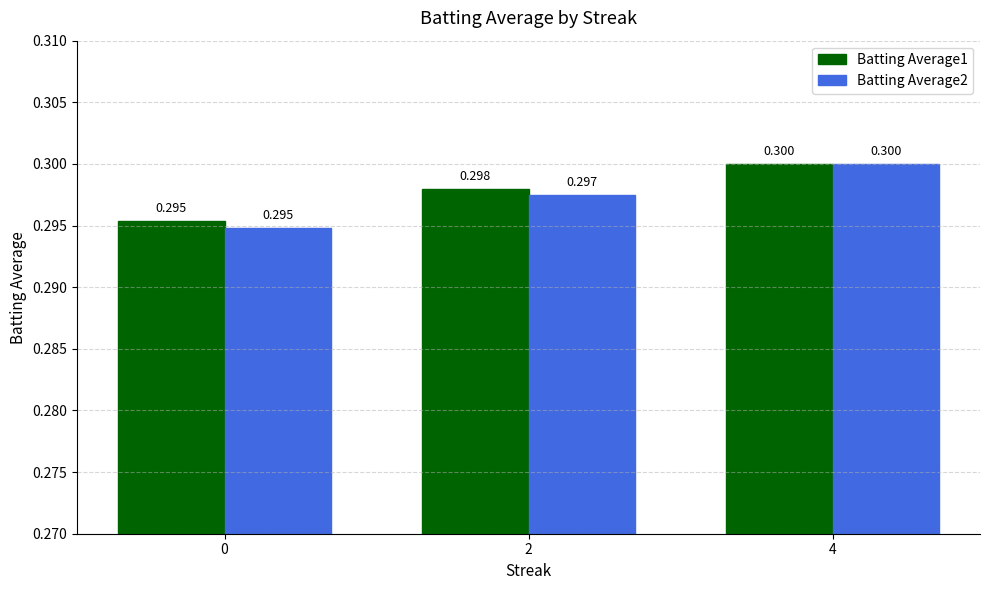

At which category does the chart reach its peak across all series?

4